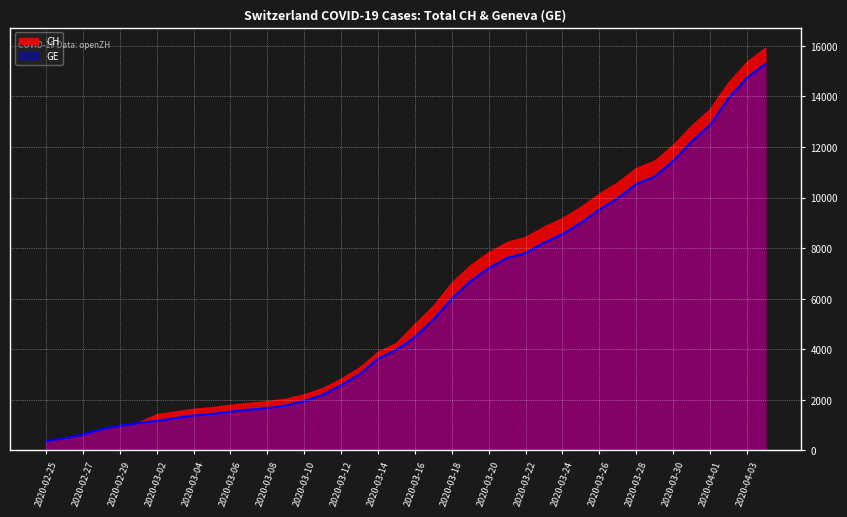

Rank the categories by value from lowest to highest.

2020-02-25, 2020-02-26, 2020-02-27, 2020-02-28, 2020-02-29, 2020-03-01, 2020-03-02, 2020-03-03, 2020-03-04, 2020-03-05, 2020-03-06, 2020-03-07, 2020-03-08, 2020-03-09, 2020-03-10, 2020-03-11, 2020-03-12, 2020-03-13, 2020-03-14, 2020-03-15, 2020-03-16, 2020-03-17, 2020-03-18, 2020-03-19, 2020-03-20, 2020-03-21, 2020-03-22, 2020-03-23, 2020-03-24, 2020-03-25, 2020-03-26, 2020-03-27, 2020-03-28, 2020-03-29, 2020-03-30, 2020-03-31, 2020-04-01, 2020-04-02, 2020-04-03, 2020-04-04